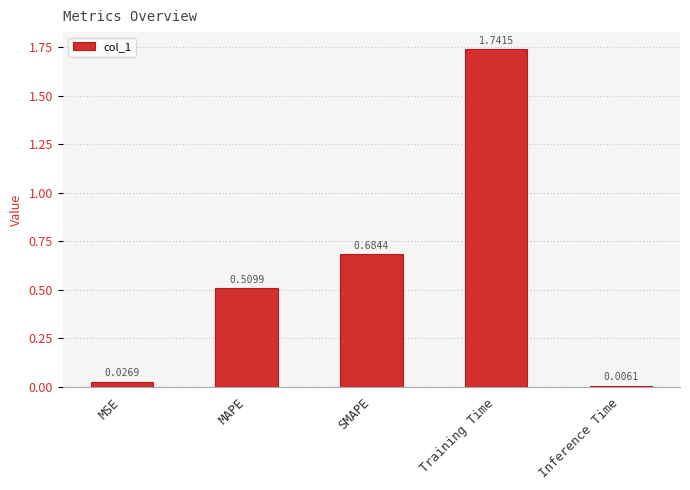

What is the sum of the values at Training Time and MSE?

1.8